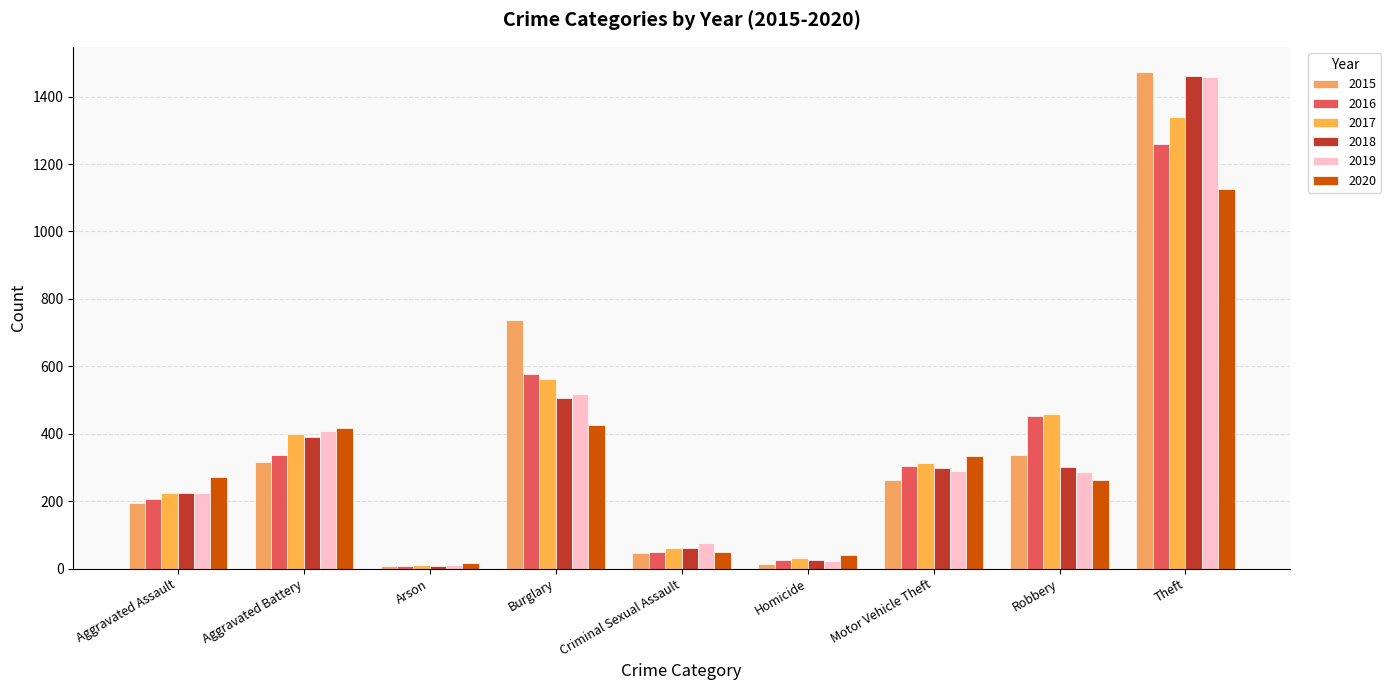

At how many categories does at least one series exceed 1314?

1